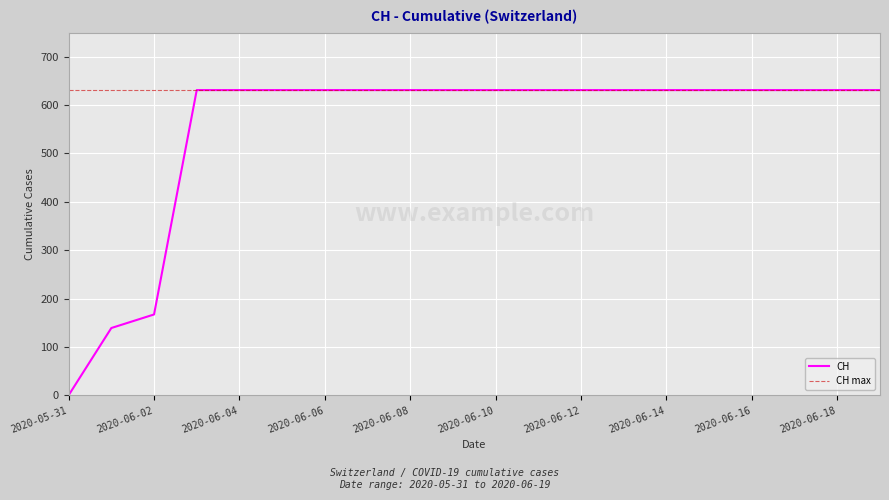

True or false: the data has more than 1 interior local peaks.

False